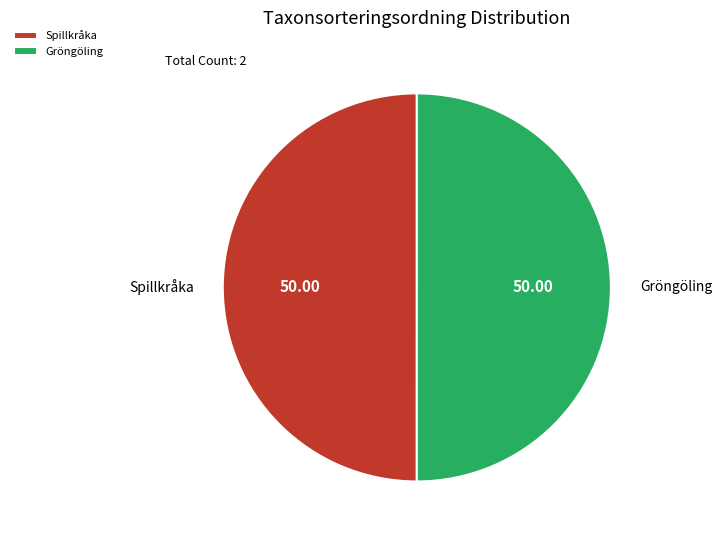

Count the number of slices in the pie.

2